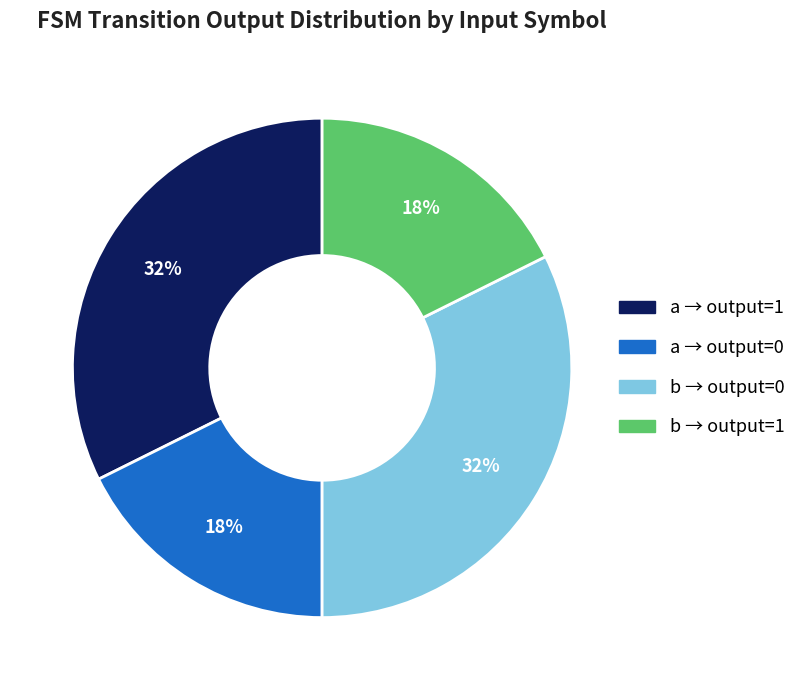

Does any single category account for the majority?

No